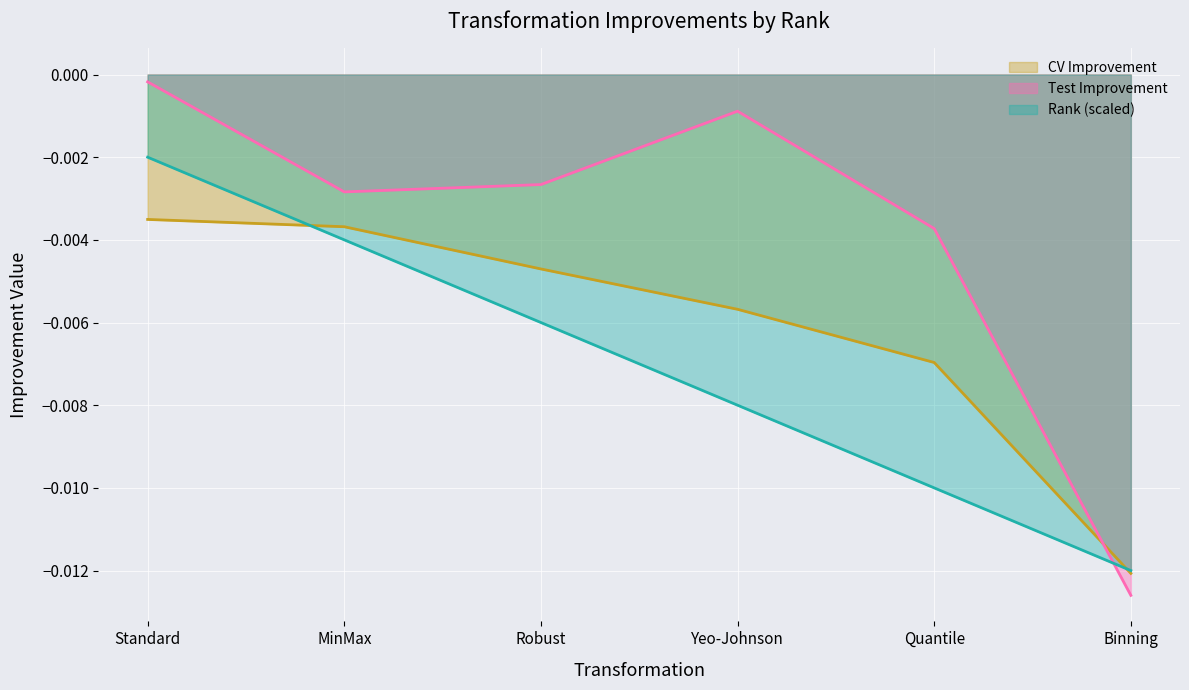

Which series has the largest range (max minus min)?

Test Improvement